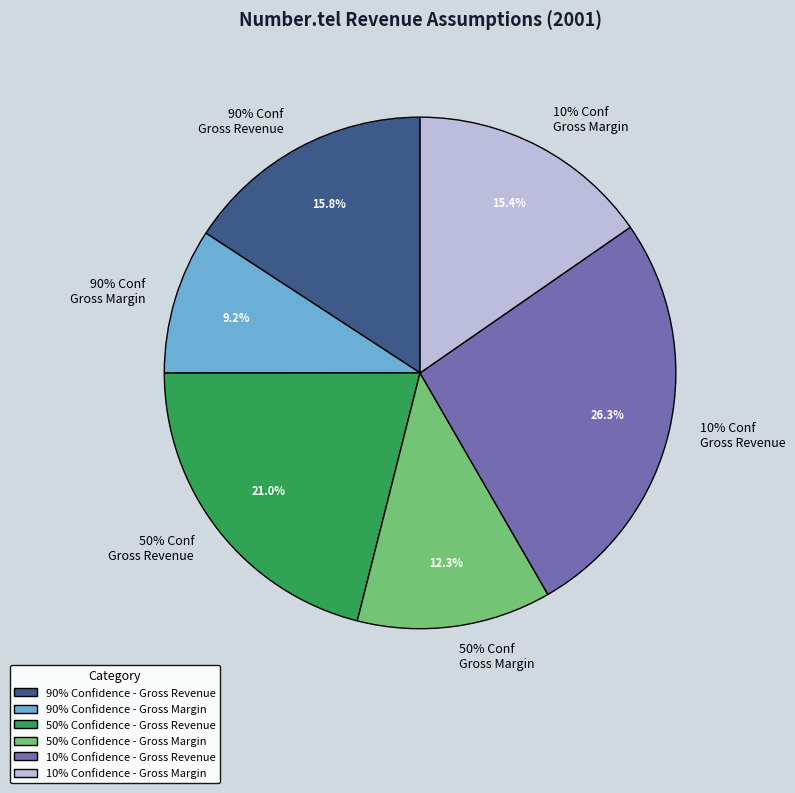

What is the change in value from 90% Confidence - Gross Margin to 10% Confidence - Gross Margin?

+1050000